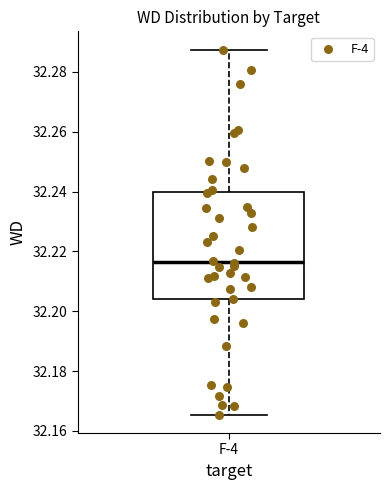

Transcribe this box plot: give where the median line is, the range the box spans, and where the two whiskers end, as read against the y-axis. The values are not printed on the chart, so give them approximately, as read against the axis.

median 32.216, box 32.204 to 32.240, whiskers 32.166 to 32.288